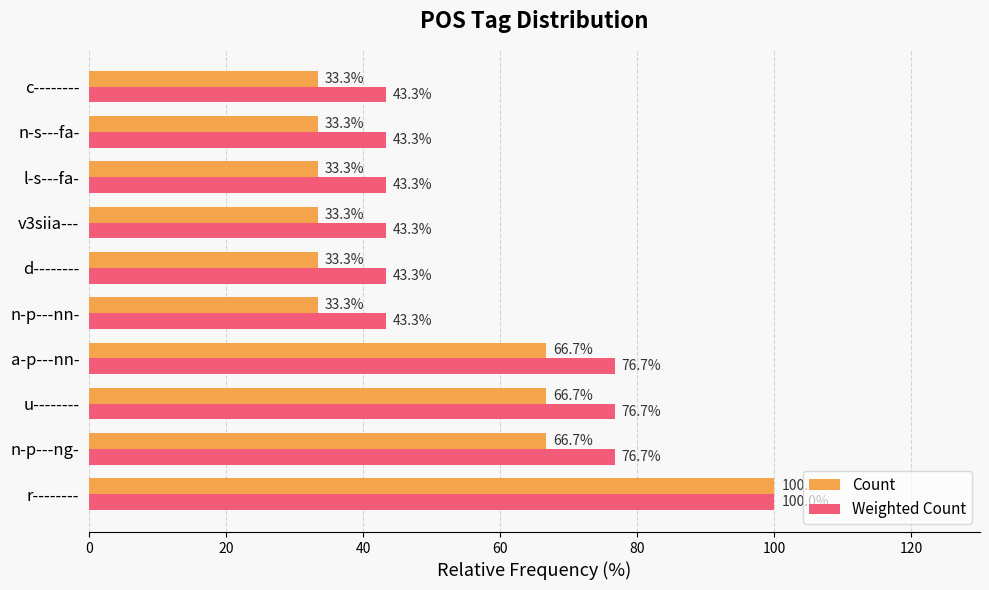

What is the approximate value of Weighted Count at u--------?

76.7